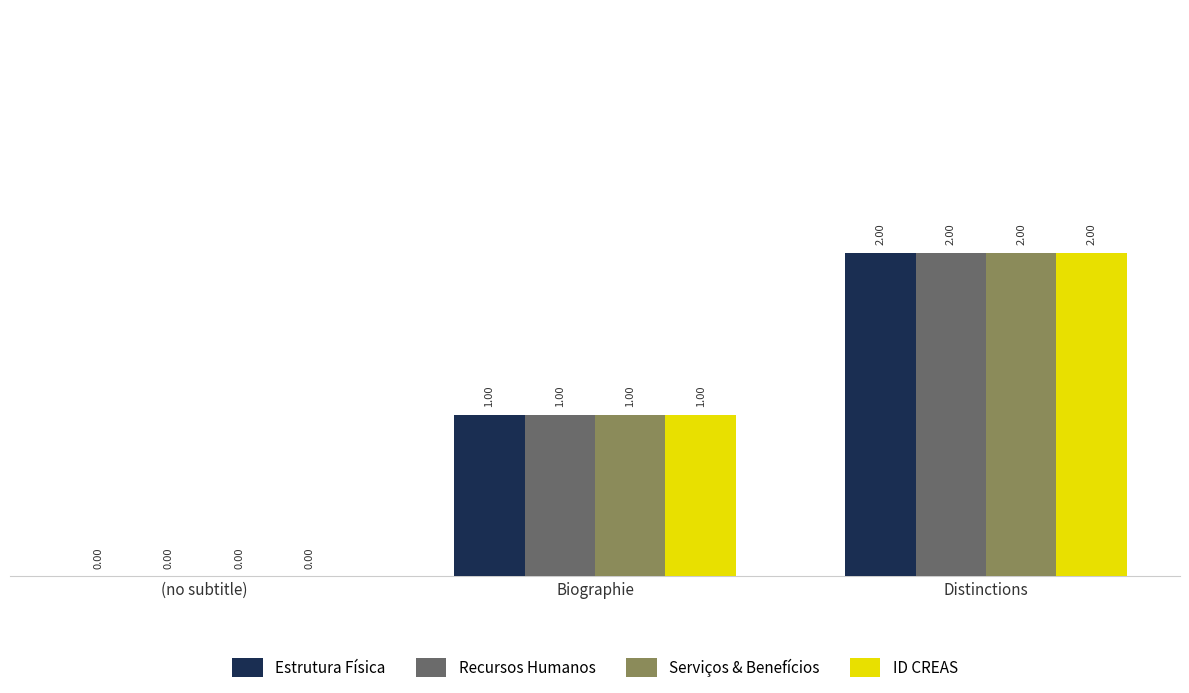

Are the bars horizontal?

No